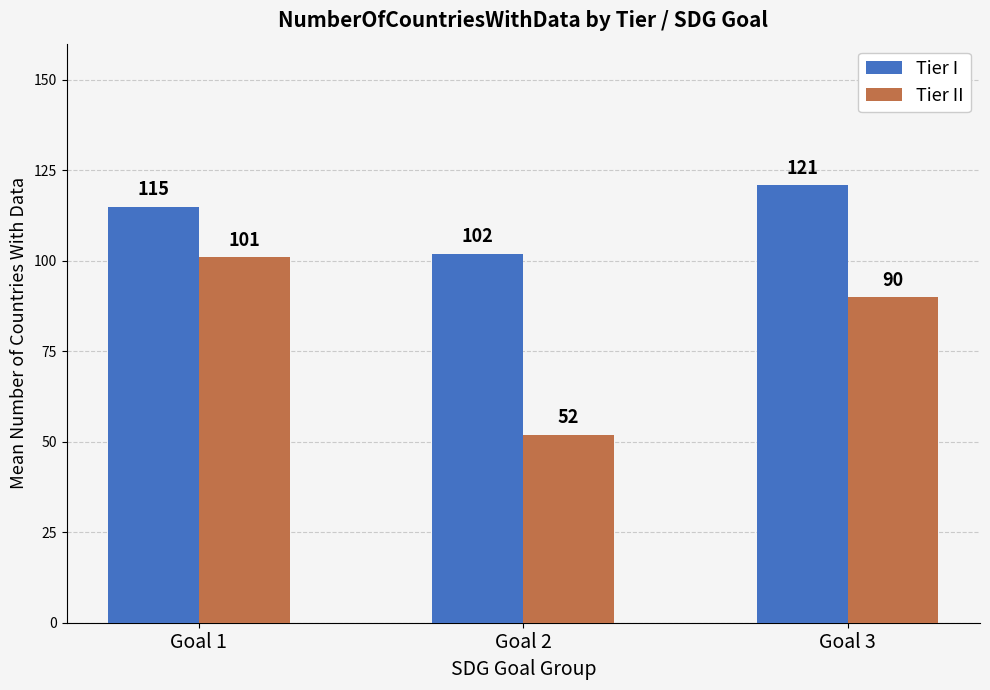

List the series in order of their overall mean, lowest first.

Tier II, Tier I